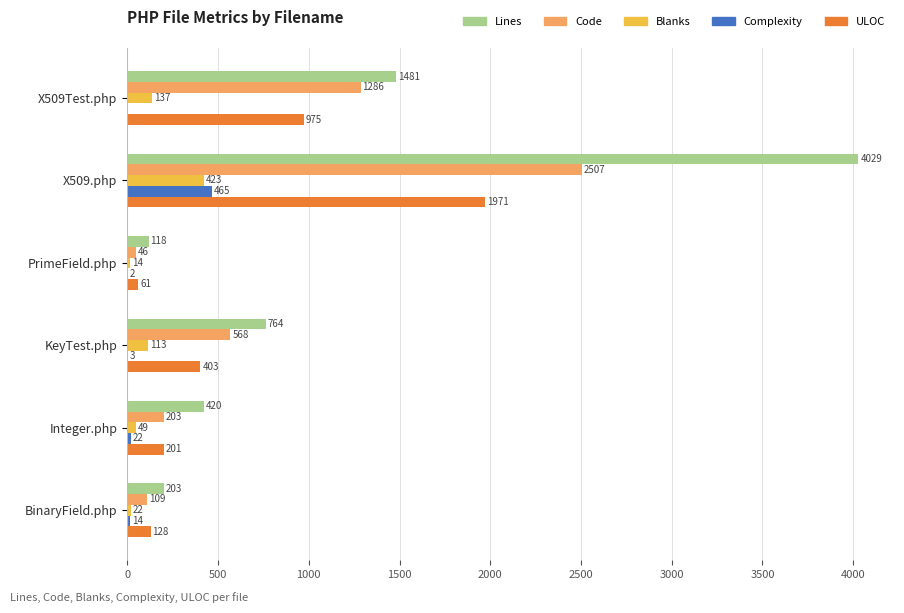

Between X509Test.php and KeyTest.php, which series saw the biggest shift?

Code